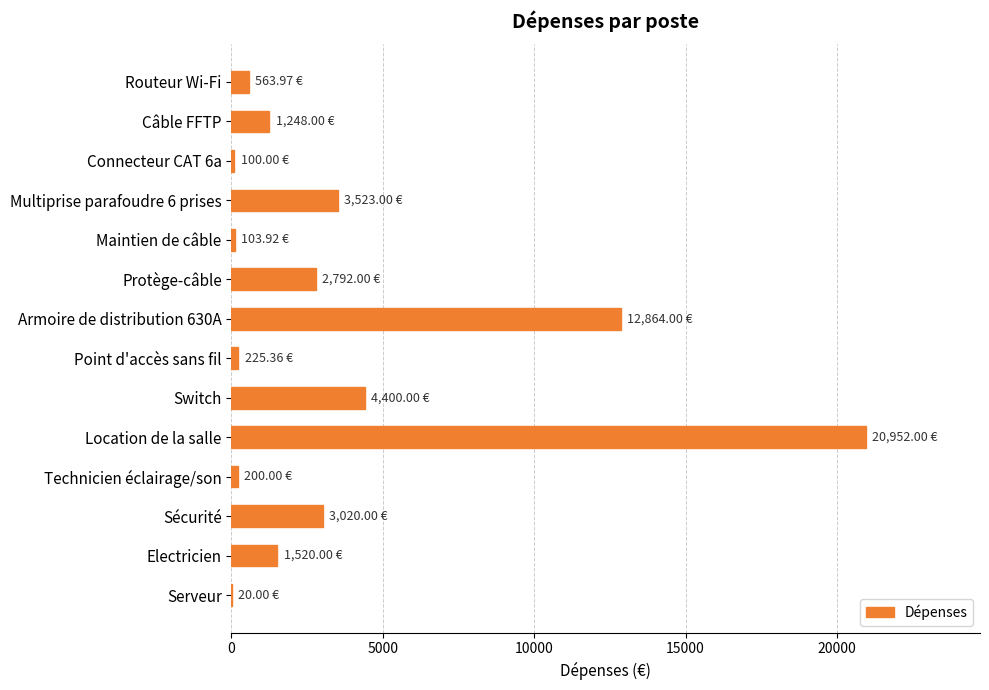

Which has a higher value, Location de la salle or Serveur?

Location de la salle